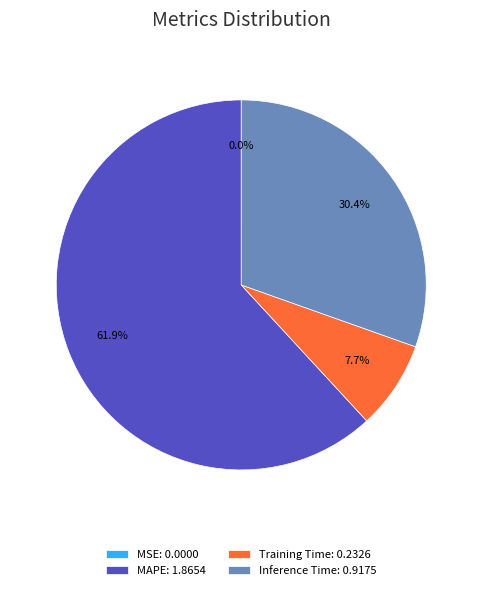

Which category has the biggest portion of the pie?

MAPE: 1.8654